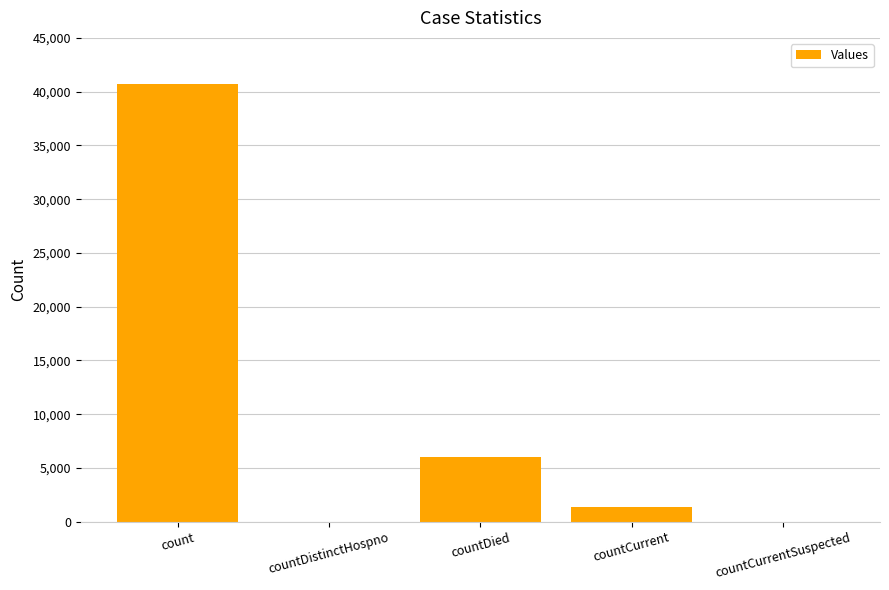

Reading right to left, list all the values displayed in this chart.

countCurrentSuspected=0	countCurrent=1359	countDied=5972	countDistinctHospno=0	count=40746